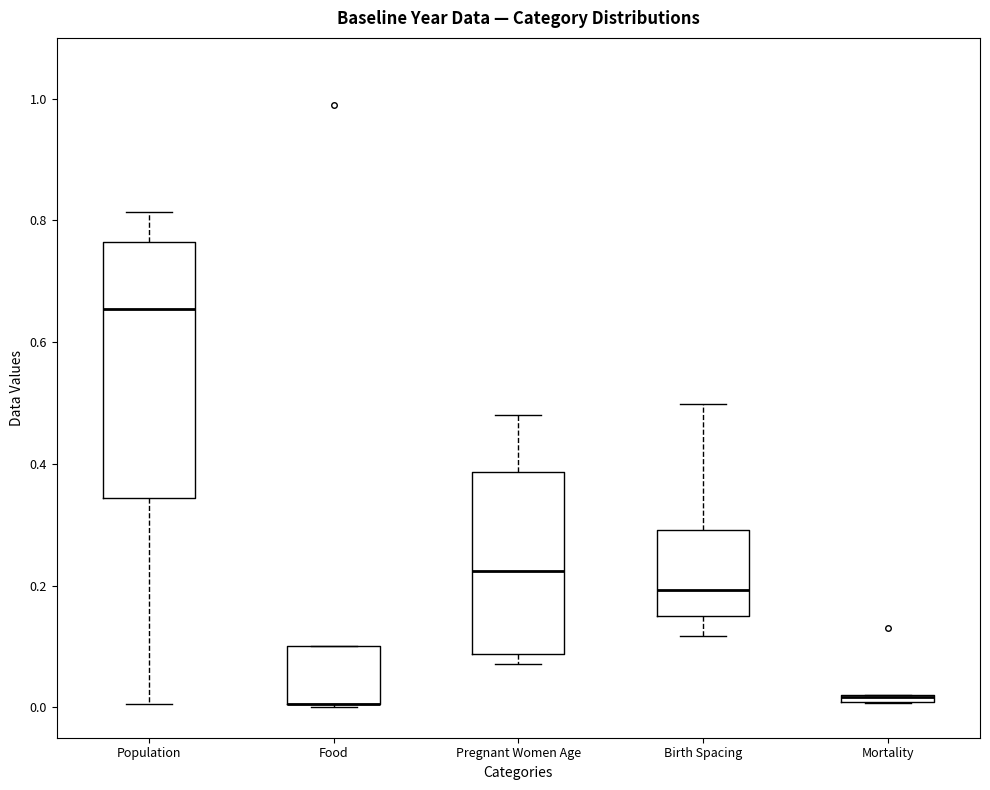

Which box is the tallest, from its lower edge to its upper edge?

Population